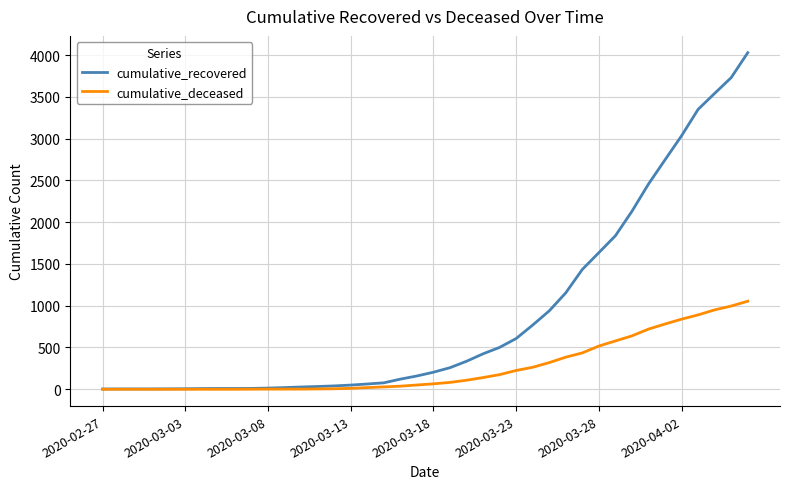

What is the maximum value for cumulative_deceased?

1054